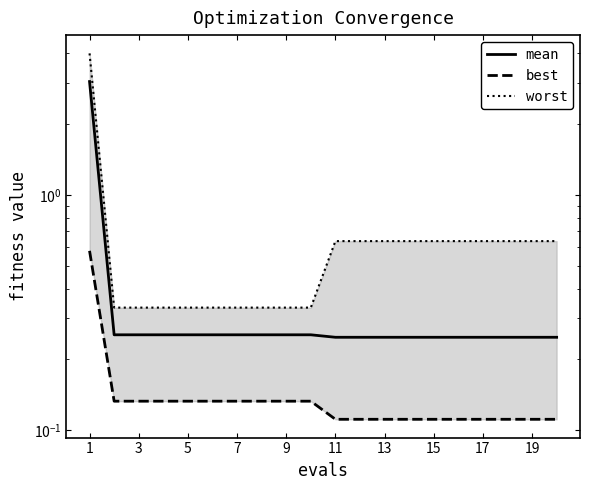

True or false: best and mean intersect in this chart.

False